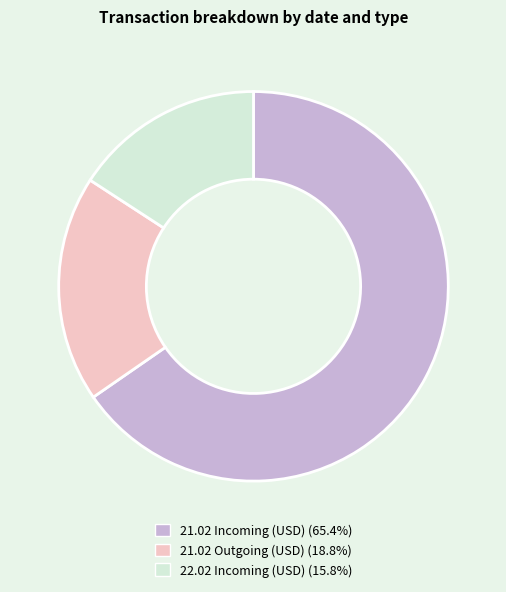

Combined, do 21.02 Incoming (USD) (65.4%) and 22.02 Incoming (USD) (15.8%) account for over 50%?

Yes